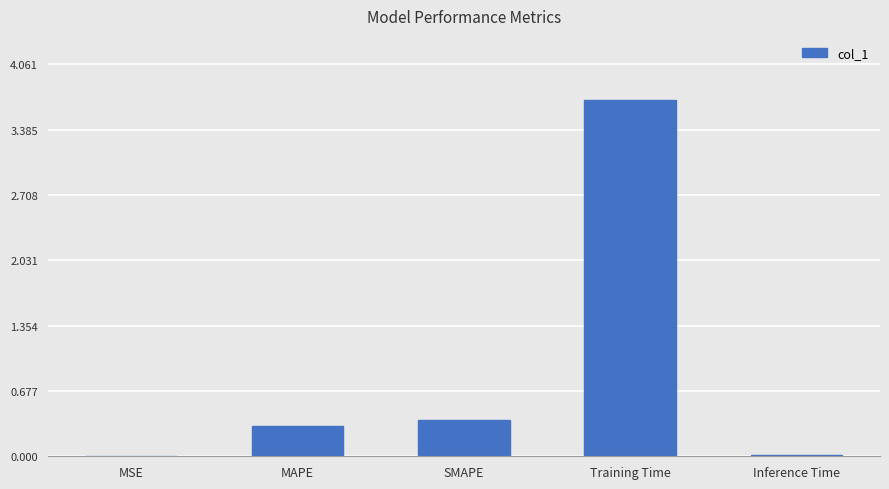

Between MSE and Training Time, which is larger?

Training Time